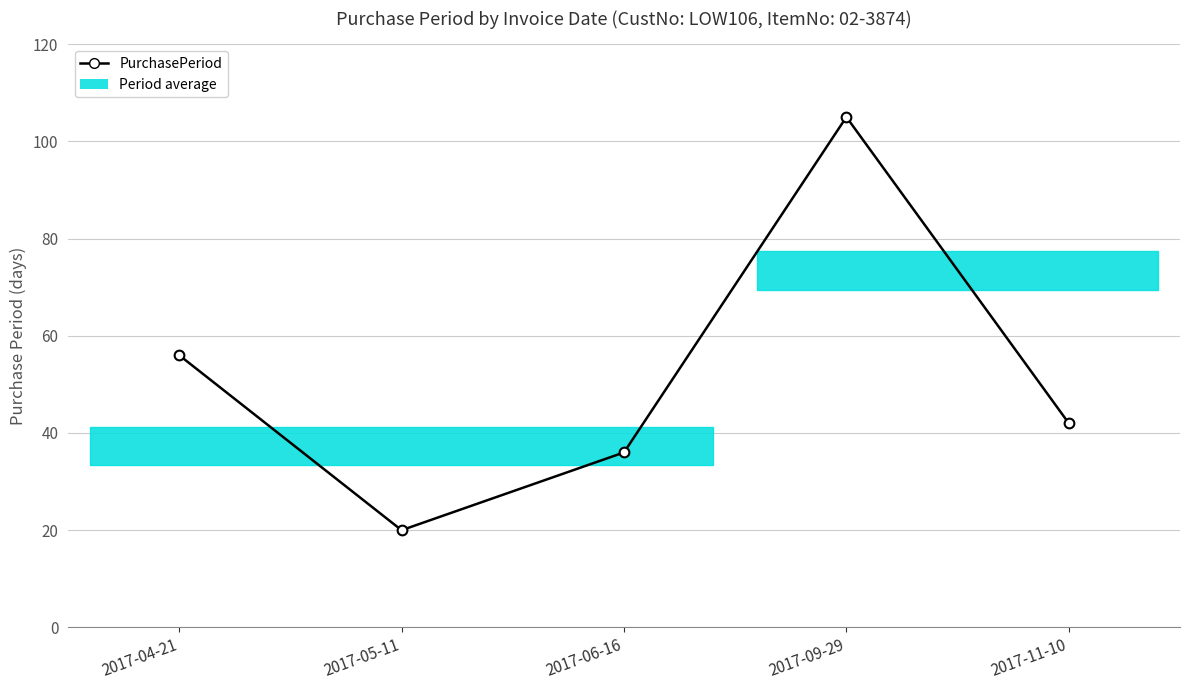

Rank the categories by value from lowest to highest.

2017-05-11, 2017-06-16, 2017-11-10, 2017-04-21, 2017-09-29